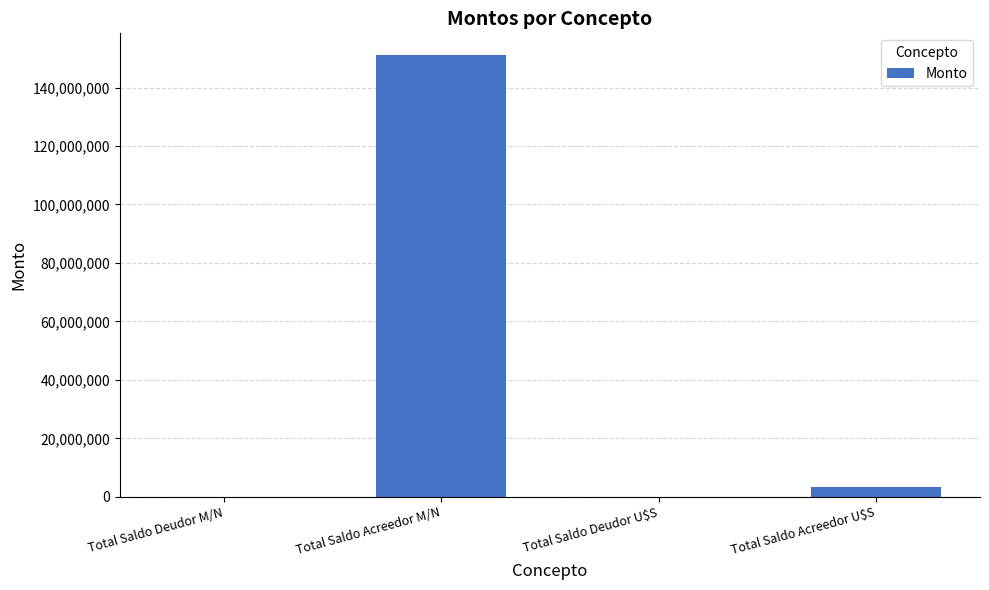

Are the bars horizontal?

No